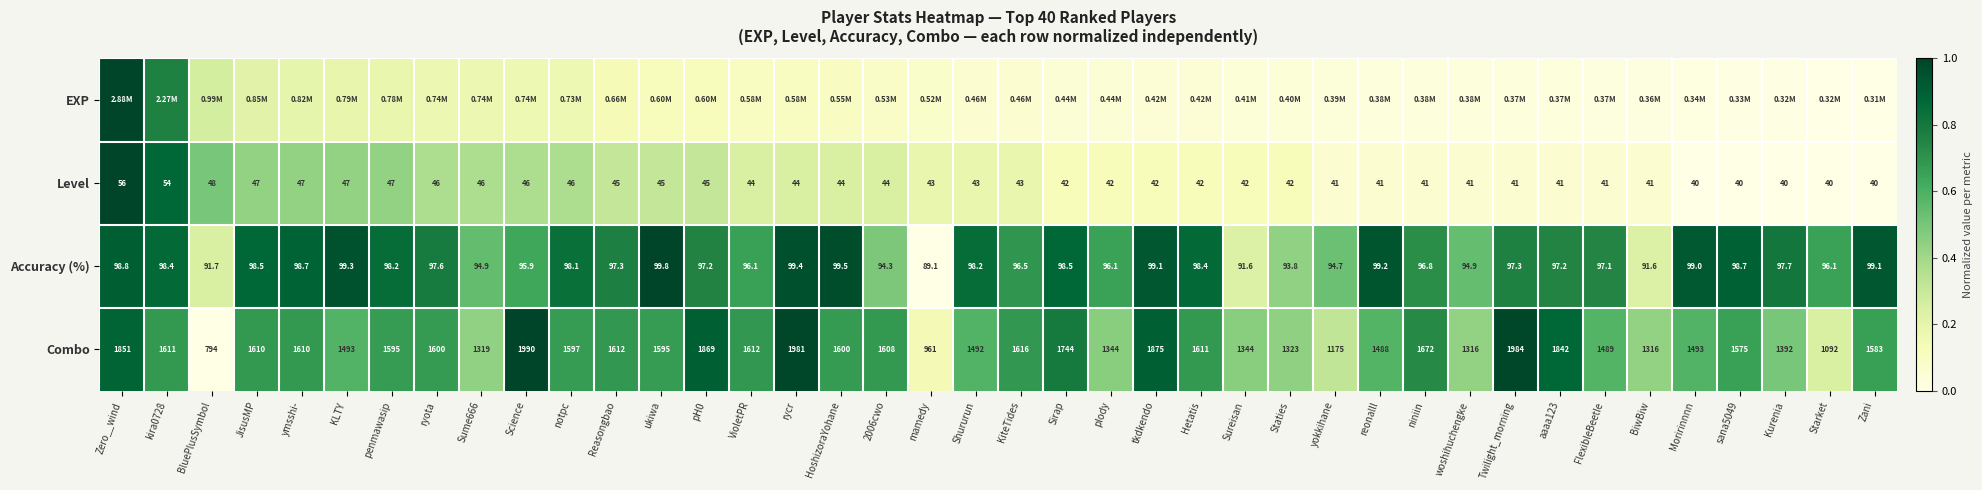

At which category does the chart reach its minimum across all series?

Zani